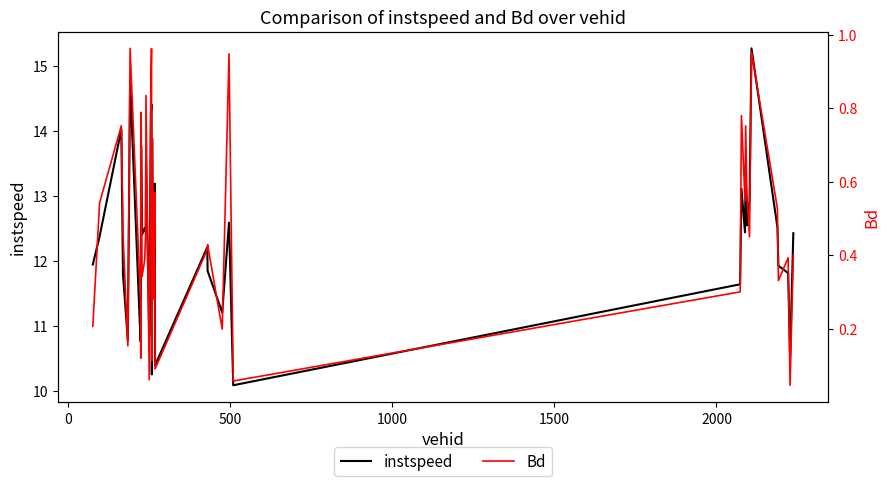

How many lines are shown in the chart?

2